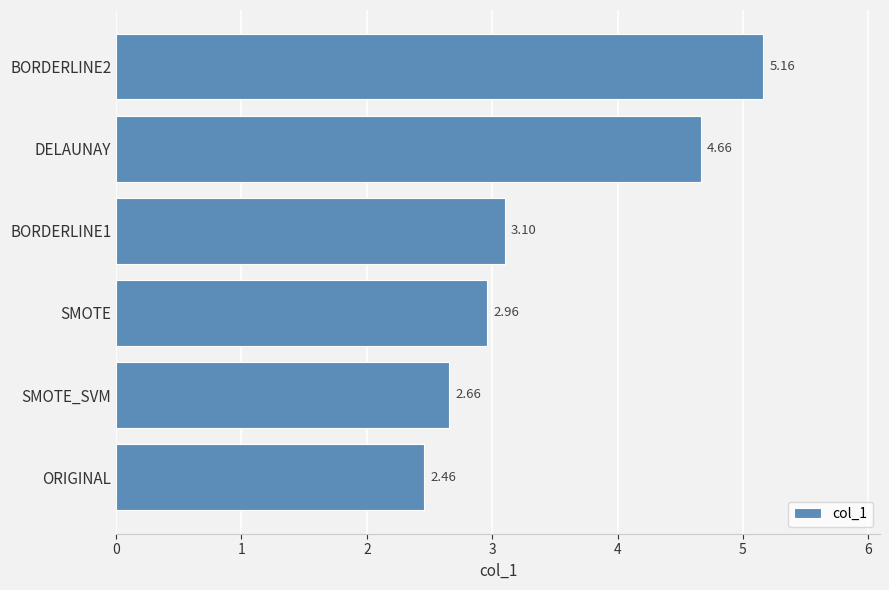

Where is the data nearest to the value 3?

SMOTE